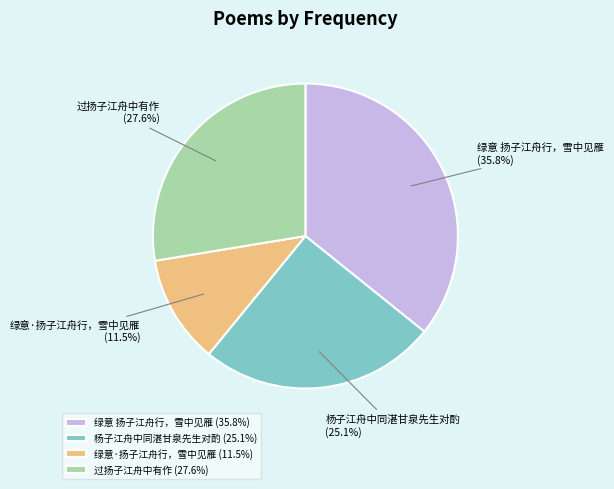

Is 绿意 扬子江舟行，雪中见雁 the majority of the pie?

No